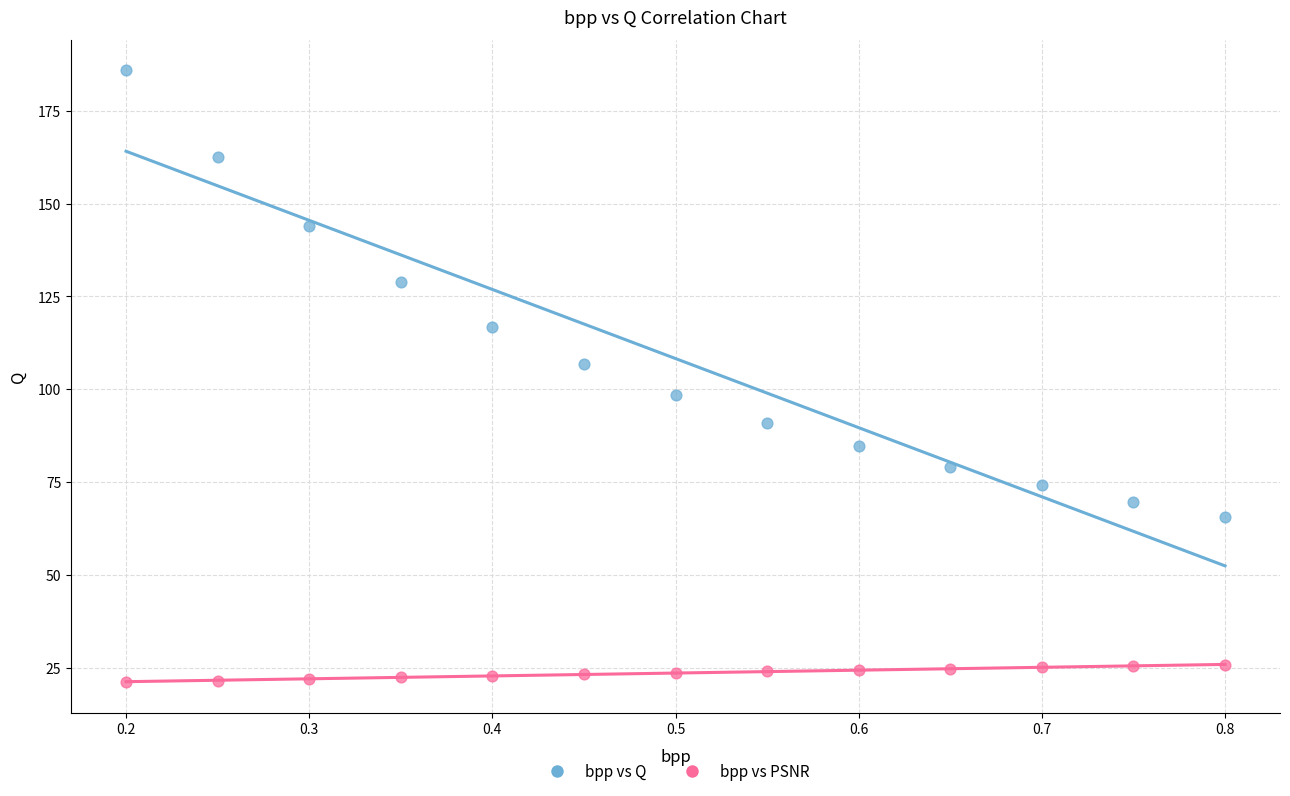

Across all data points, what is the range of X values (max minus min)?

0.6